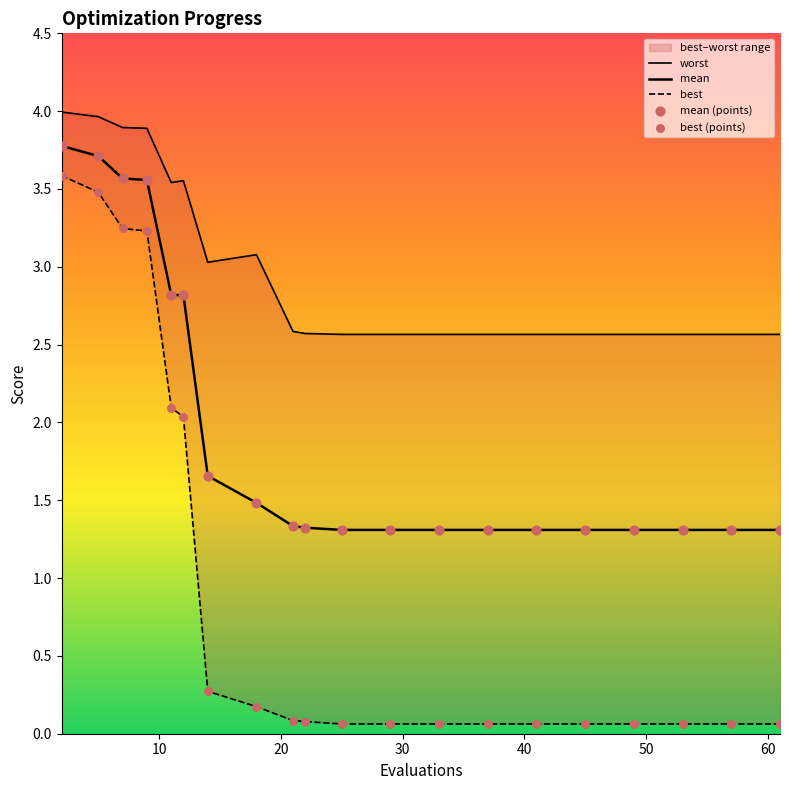

Which series has the largest Y range (max minus min)?

best